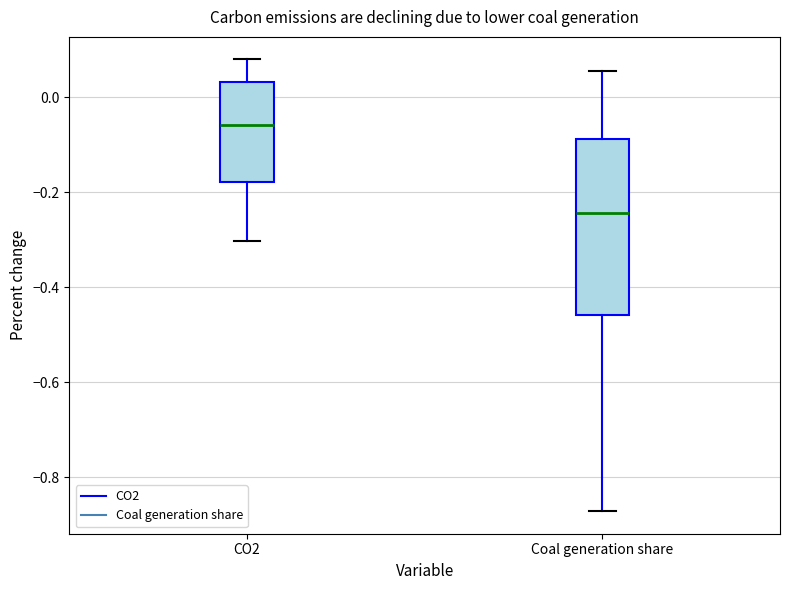

Where does the median line of the box for Coal generation share sit on the y-axis? The values are not printed on the chart, so give them approximately, as read against the axis.

-0.24